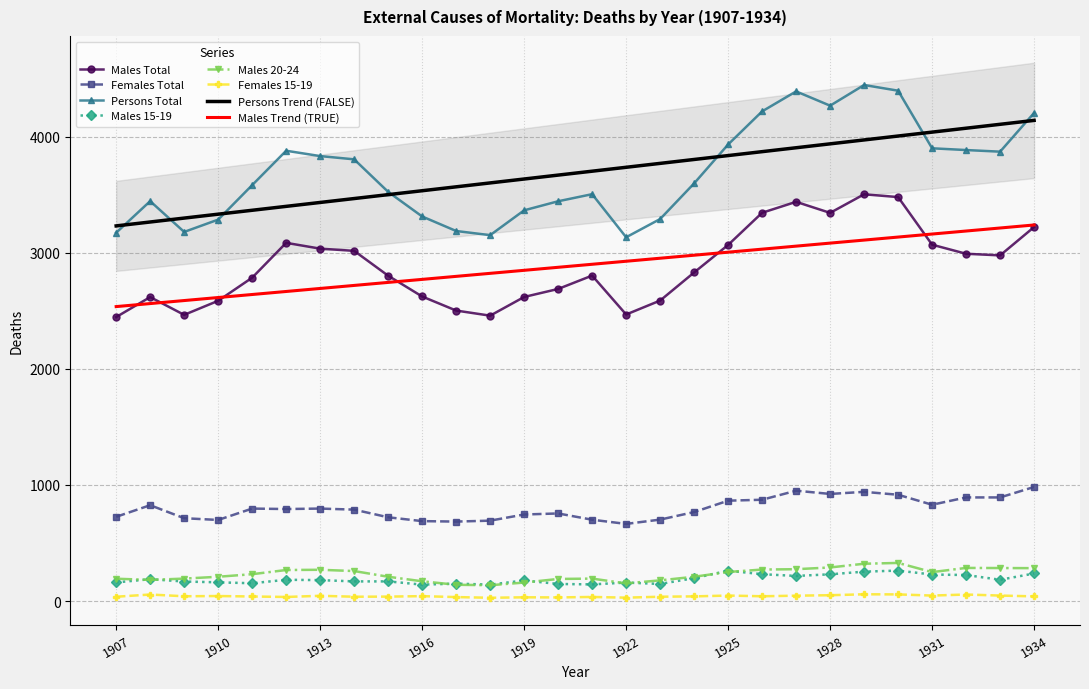

At which category is the sum across all series the highest?

1929